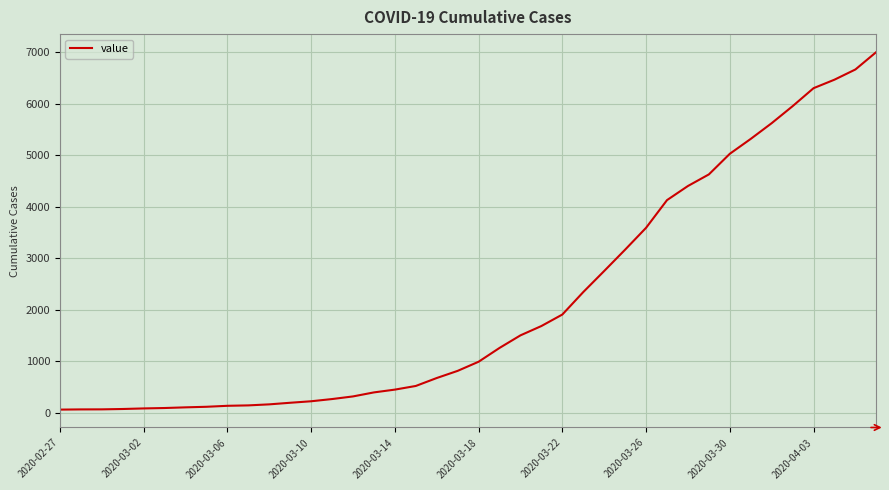

How many lines are shown in the chart?

1